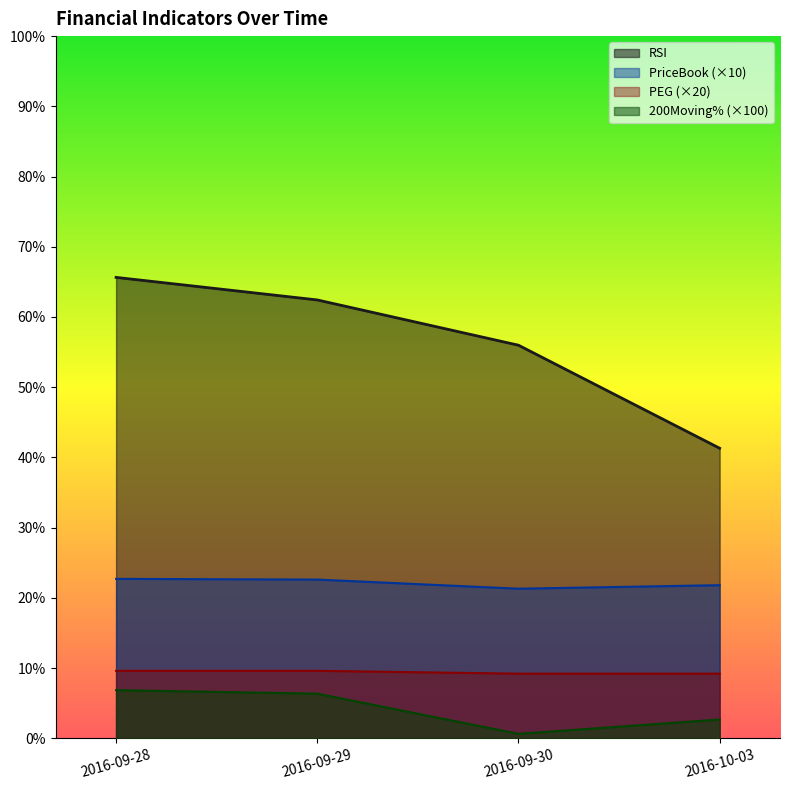

At which label does RSI reach its peak?

2016-09-28